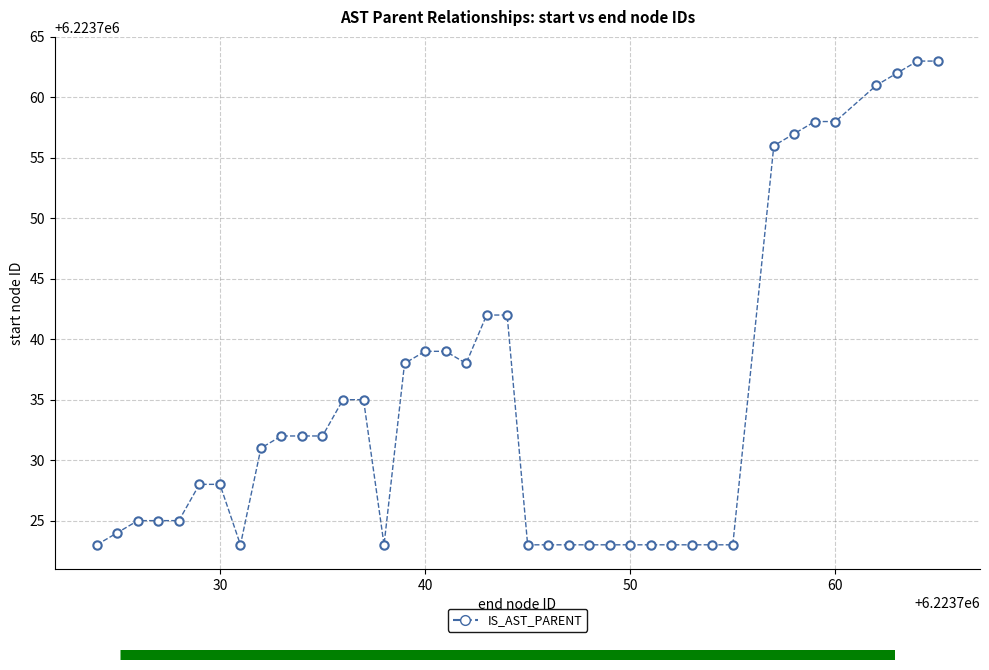

What is the range of Y values (max minus min)?

40